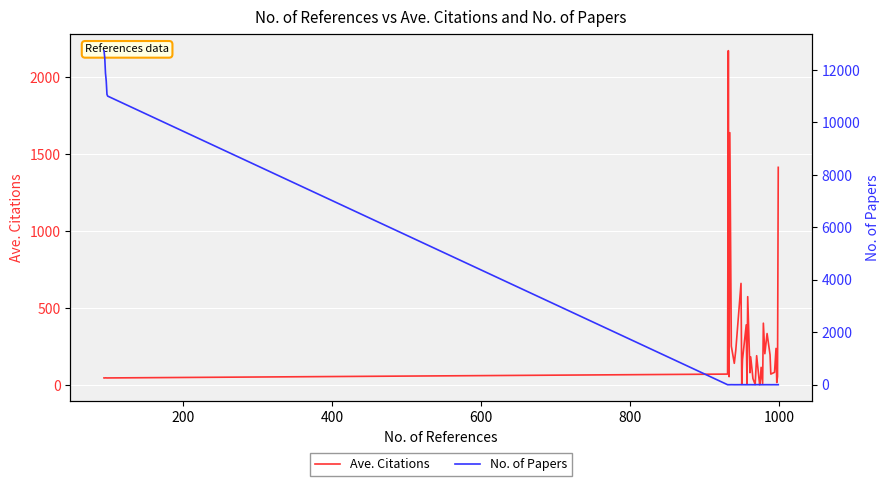

What is the maximum value for Ave. Citations?

2172.0